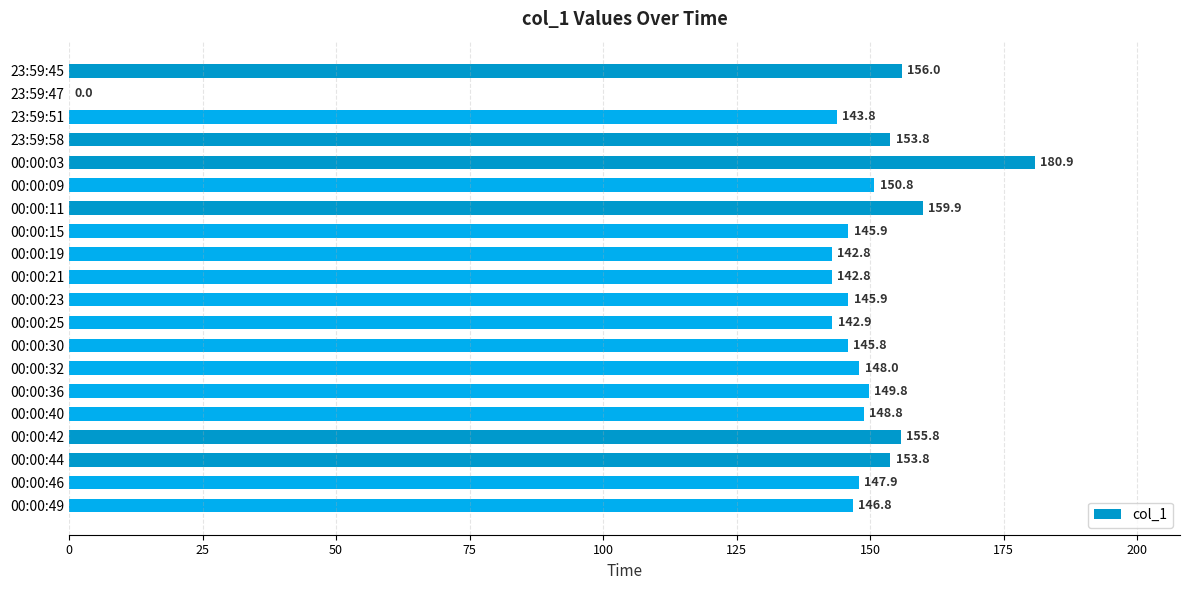

Reading bottom to top, list all the values displayed in this chart.

00:00:49=146.8	00:00:46=147.9	00:00:44=153.8	00:00:42=155.8	00:00:40=148.8	00:00:36=149.8	00:00:32=148.0	00:00:30=145.8	00:00:25=142.9	00:00:23=145.9	00:00:21=142.8	00:00:19=142.8	00:00:15=145.9	00:00:11=159.9	00:00:09=150.8	00:00:03=180.9	23:59:58=153.8	23:59:51=143.8	23:59:47=0.0	23:59:45=156.0